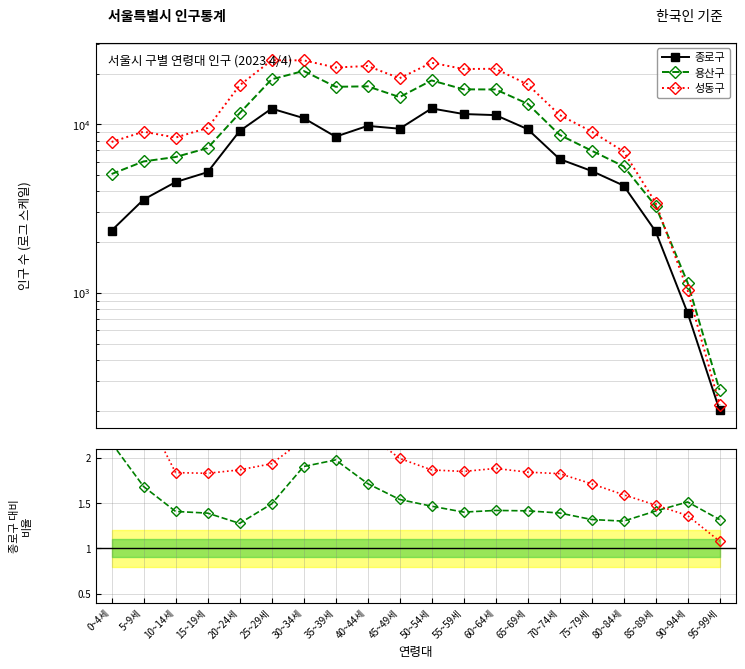

What is the difference between the 종로구 values at 95~99세 and 30~34세?

10681.0